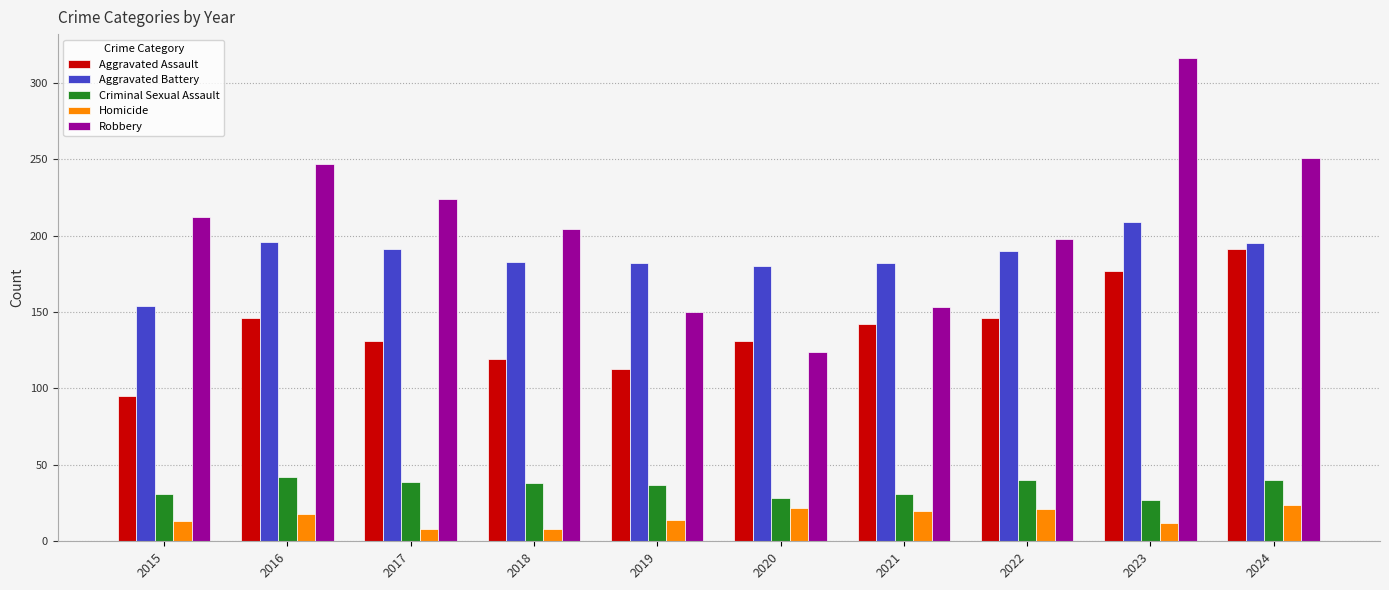

What are all the series names shown in the legend?

Aggravated Assault, Aggravated Battery, Criminal Sexual Assault, Homicide, Robbery